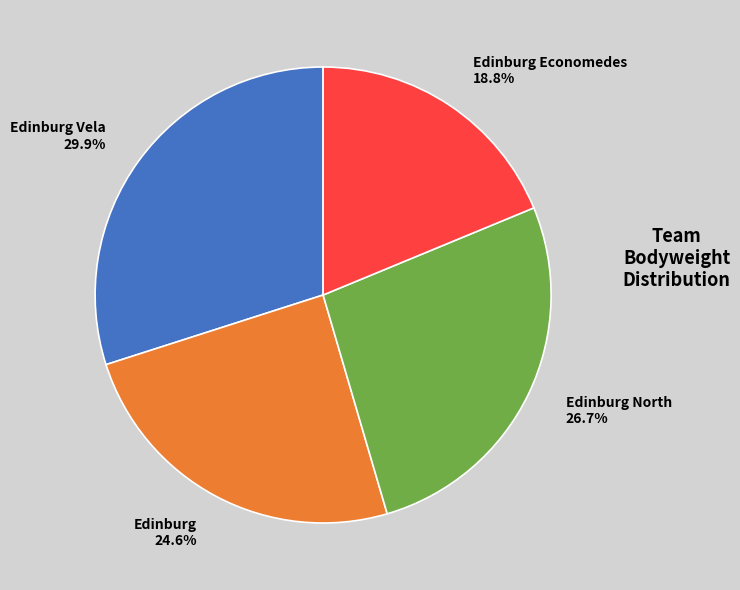

Does any single category account for the majority?

No